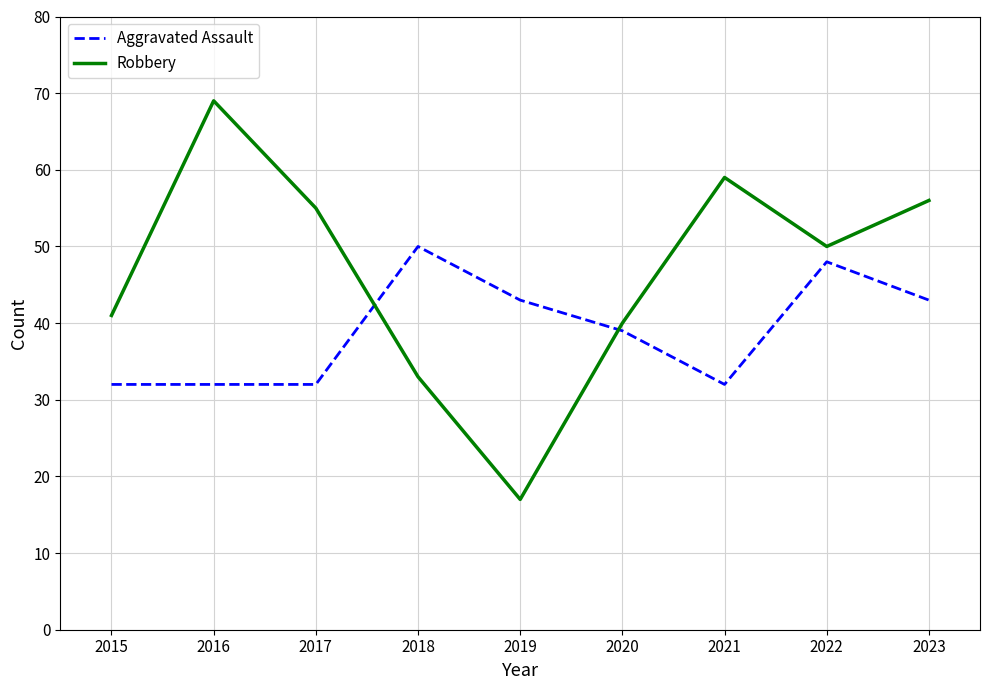

Is the value of Robbery at 2019 greater than the value of Aggravated Assault at 2016?

No